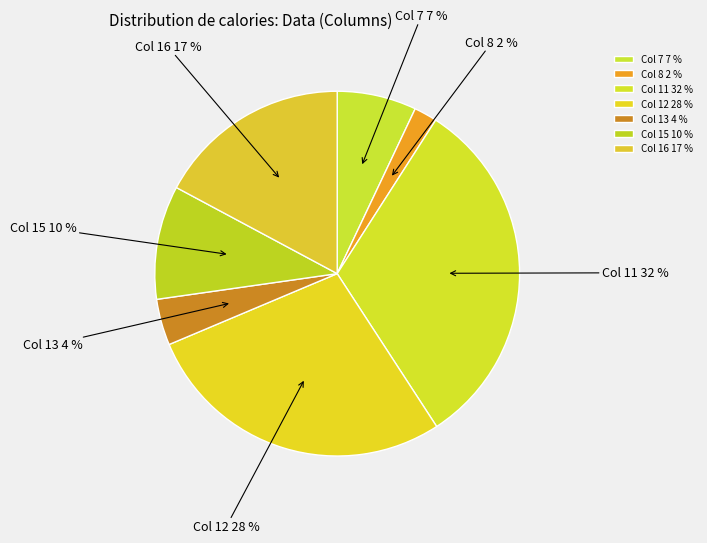

Which has a higher value, Col 12 28 % or Col 13 4 %?

Col 12 28 %